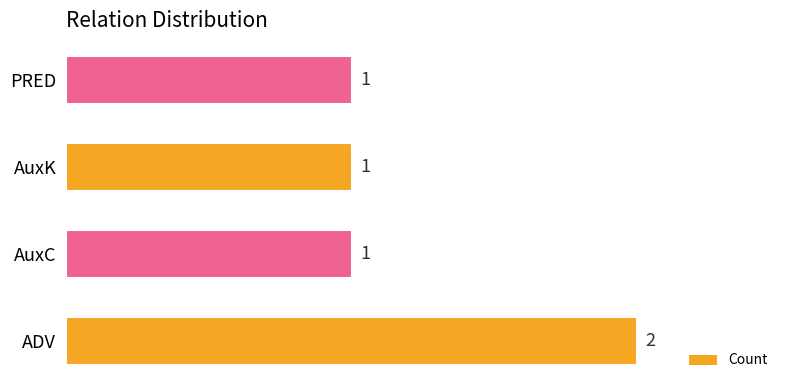

Between ADV and PRED, which is larger?

ADV